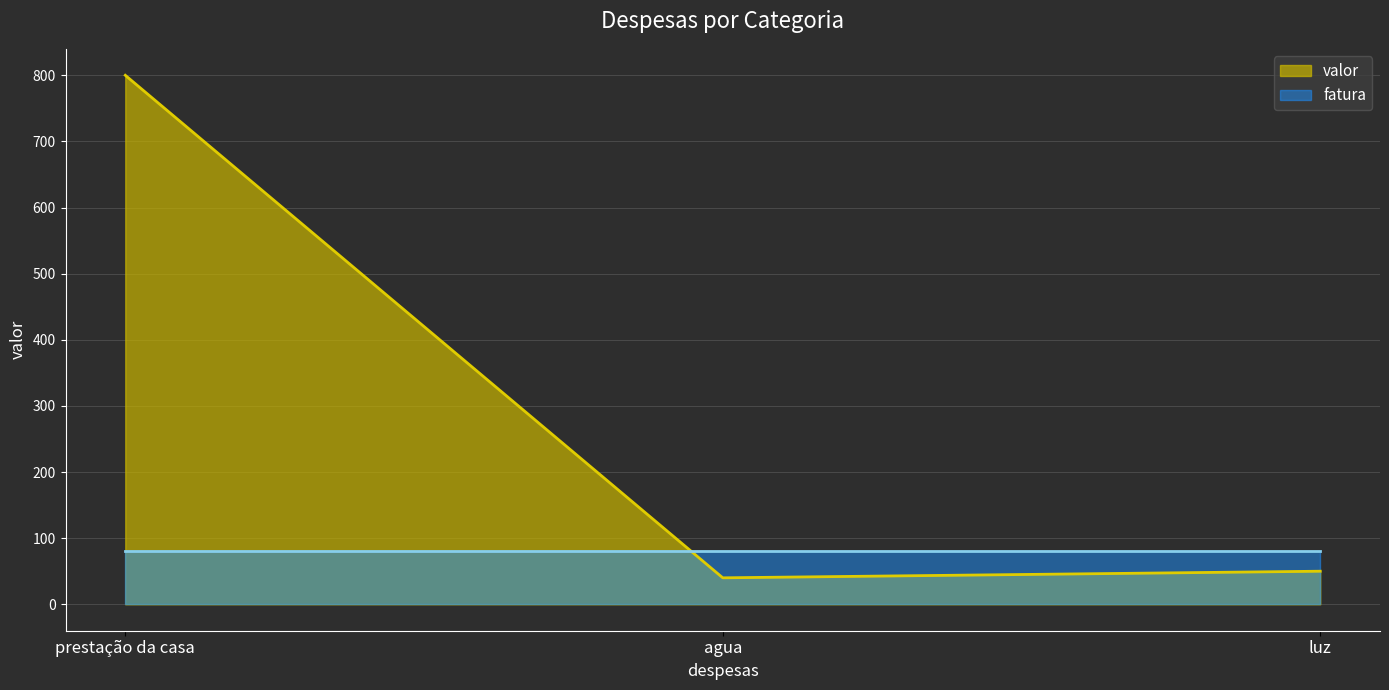

What is the minimum value shown in the chart?

40